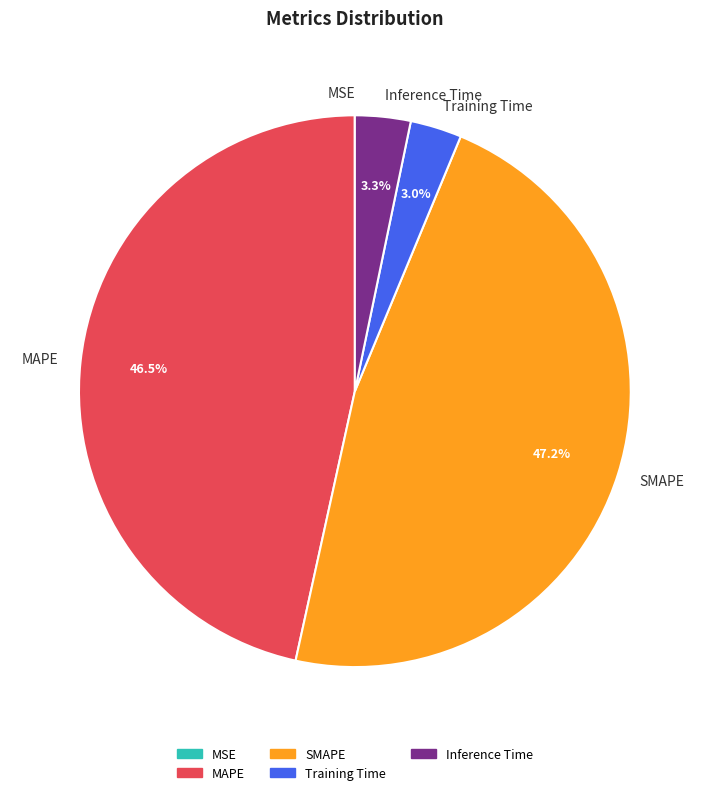

What is the largest slice in the pie chart?

SMAPE